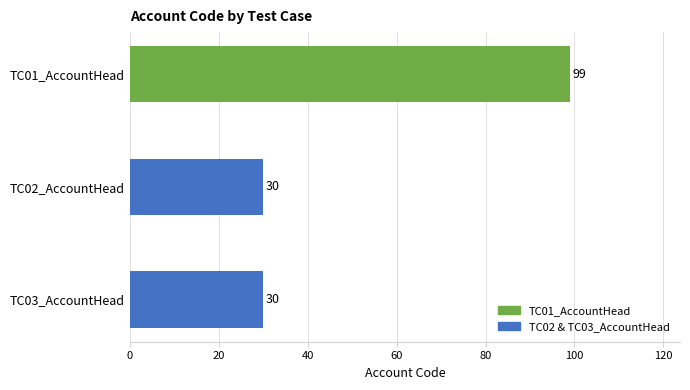

How many series are shown in this chart?

1